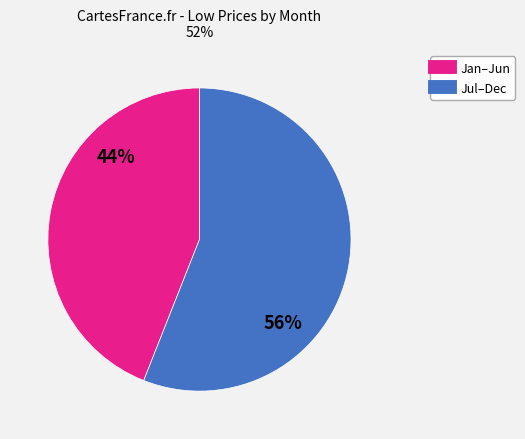

Is there a majority slice in this chart?

Yes